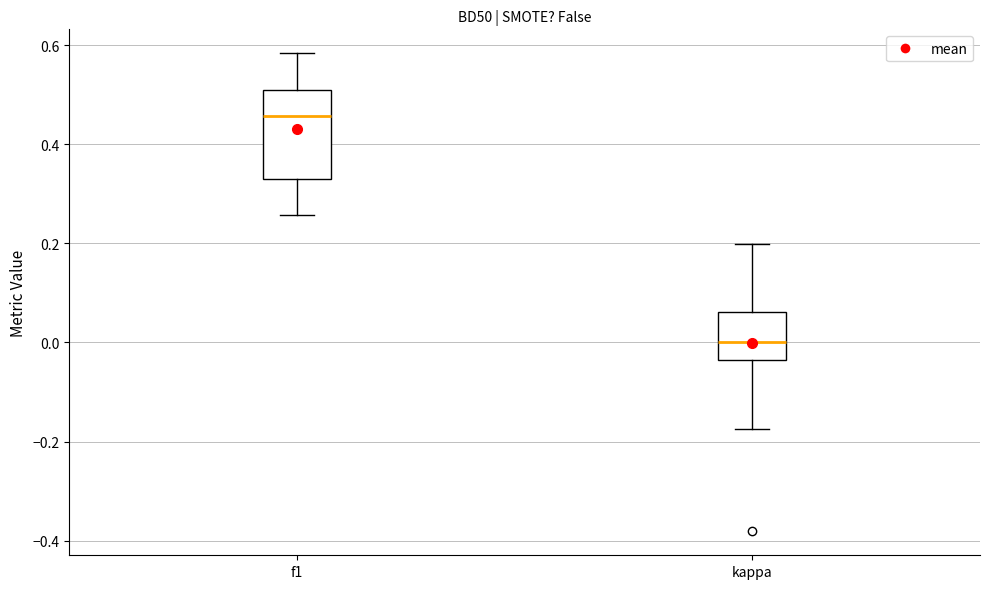

Which box has the lowest median line?

kappa